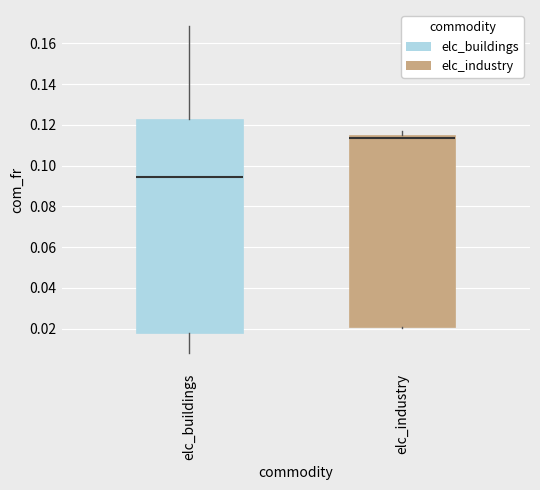

Comparing the boxes themselves (not the whiskers), which one is the tallest?

elc_buildings